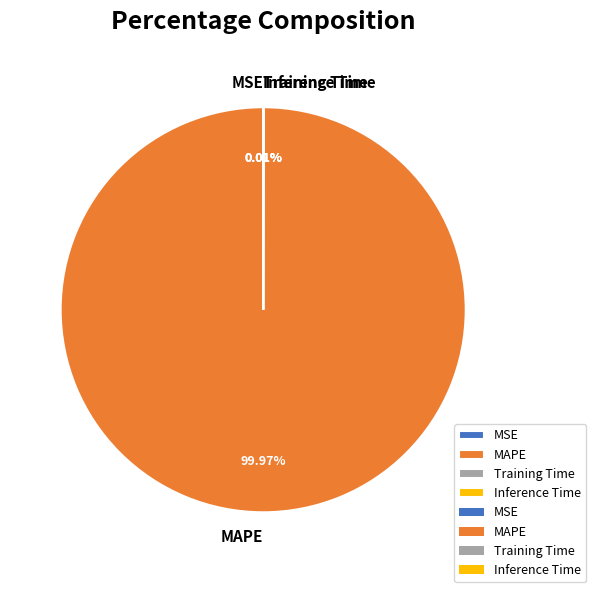

Is MAPE the majority of the pie?

Yes